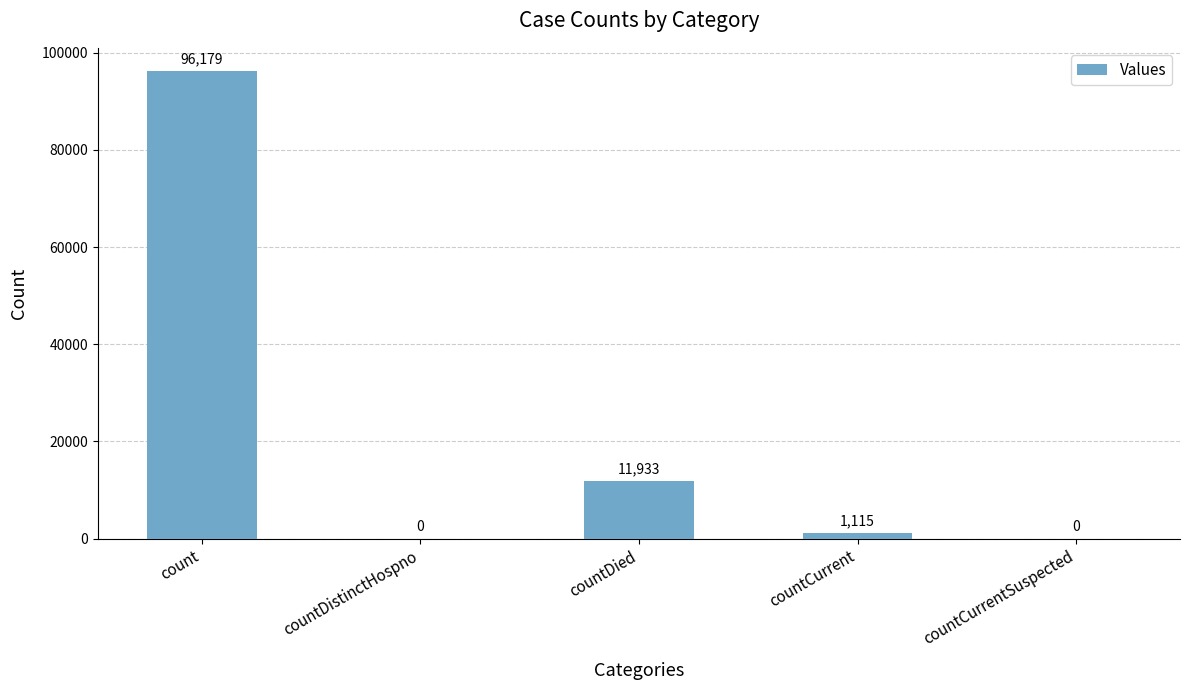

The chart shows a value of 46714 at countDistinctHospno. True or false?

False